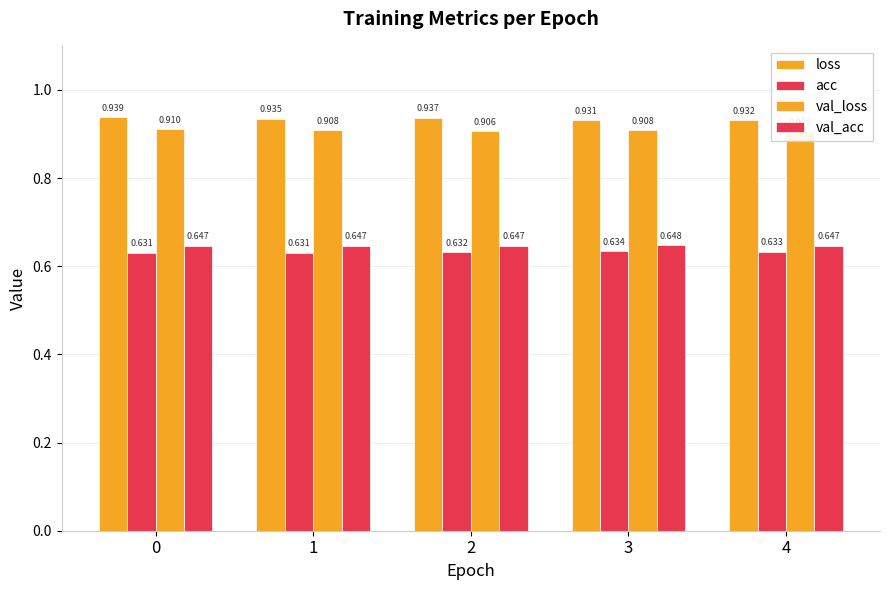

How many groups of bars are there?

5